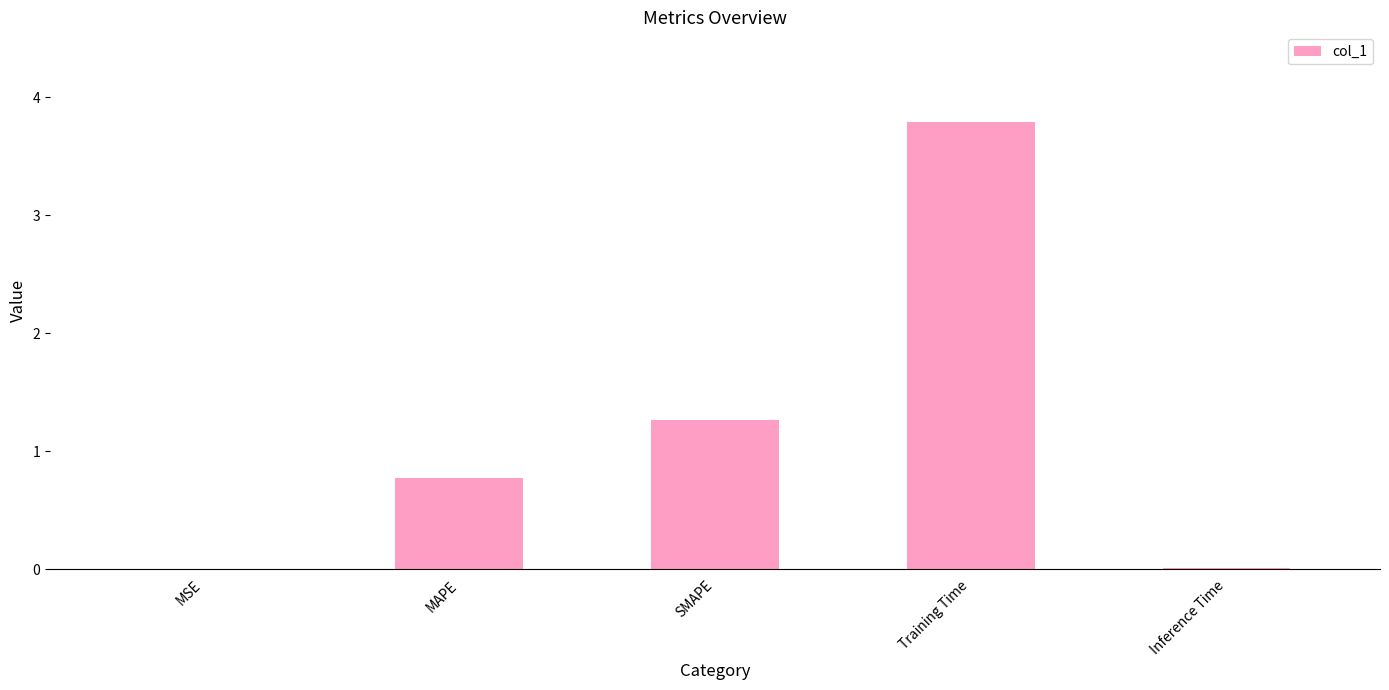

The value at MSE is 0.0. True or false?

True